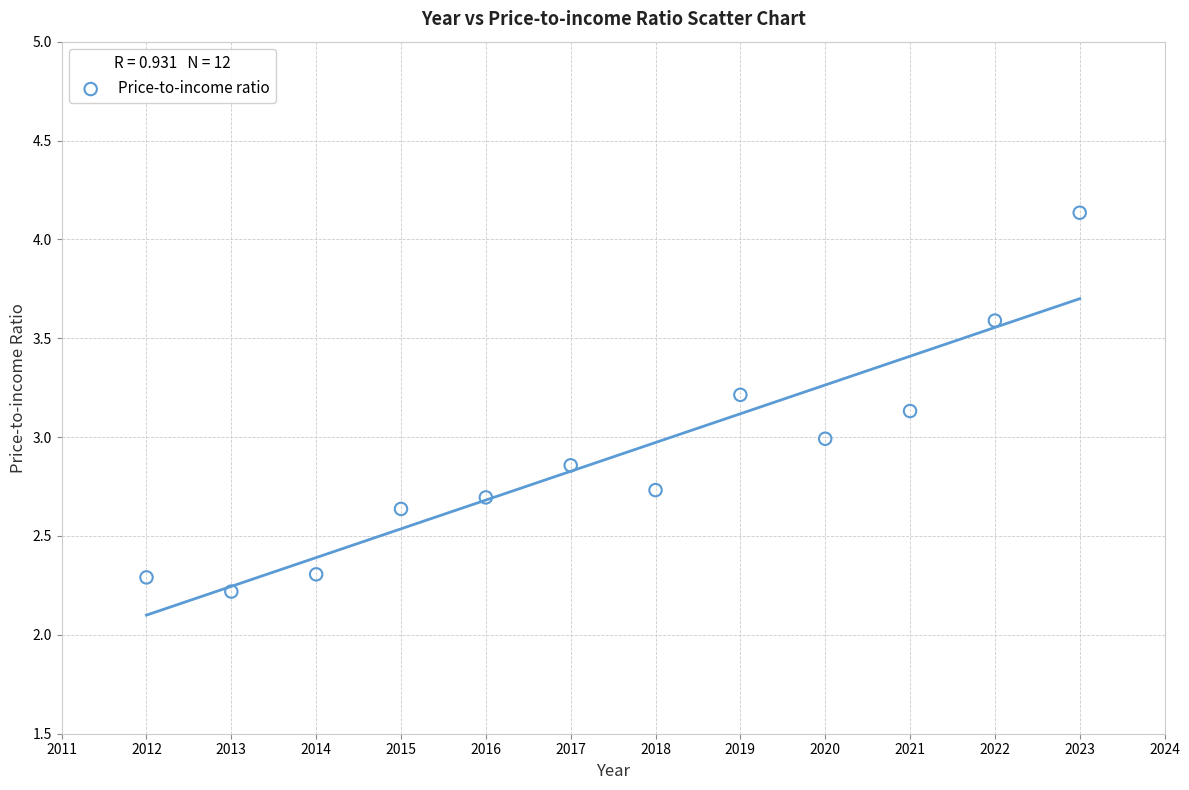

What is the range of X values (max minus min)?

11.0